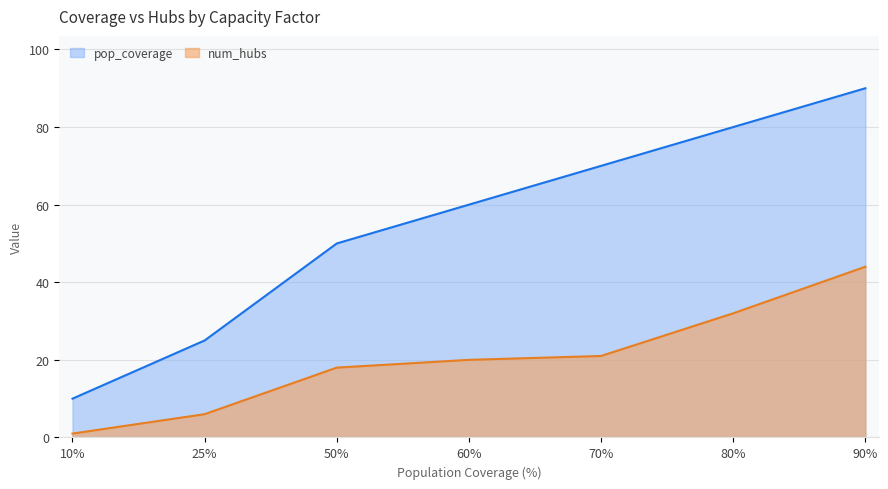

Count the number of categories in the chart.

7